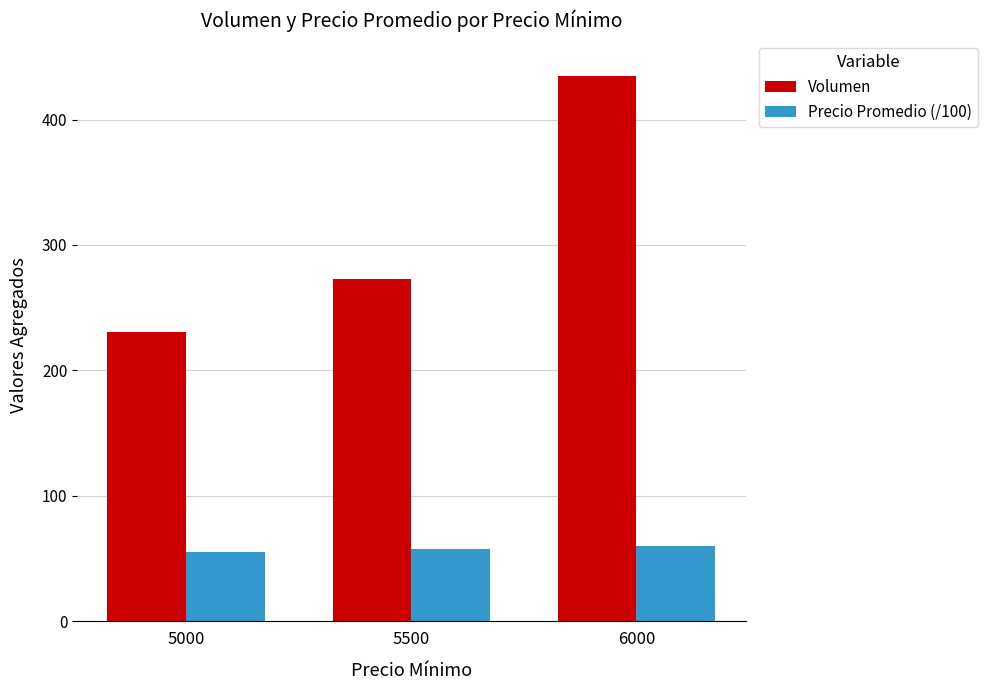

How many bars are there in each group?

2